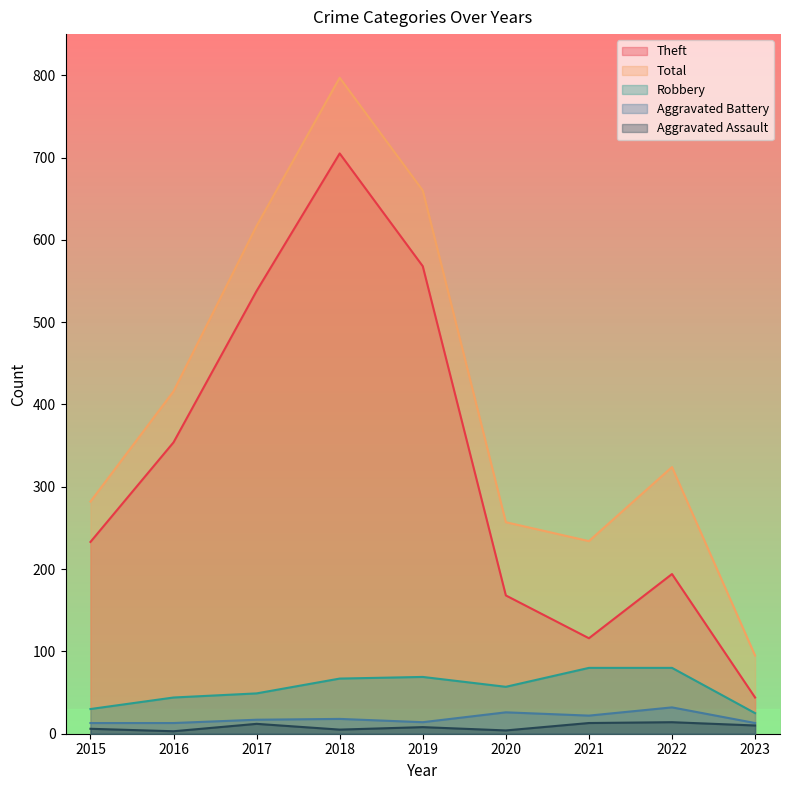

Which category has the highest value across all series?

2018